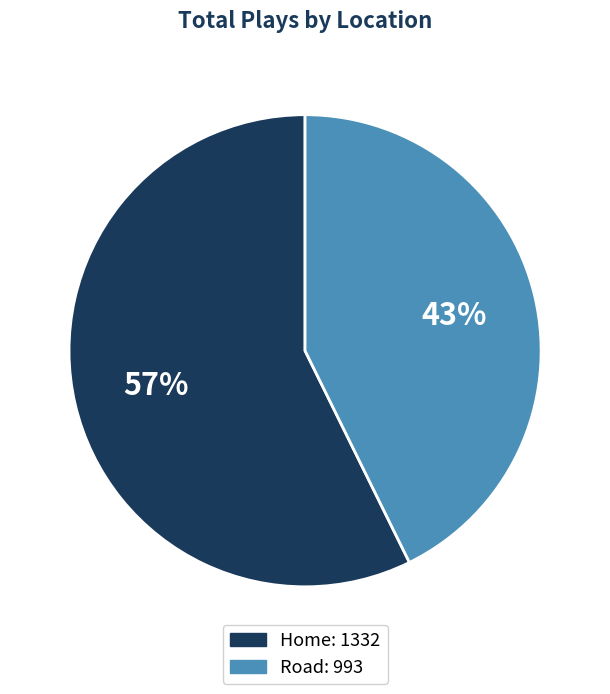

True or false: Home accounts for 57% of the total.

True